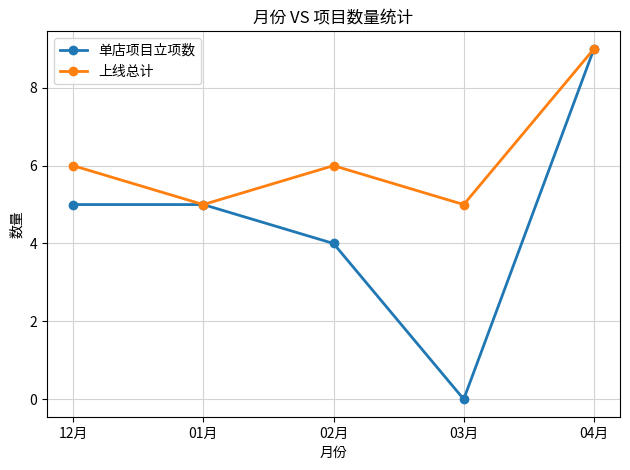

Is this an area chart (filled region under the line)?

No